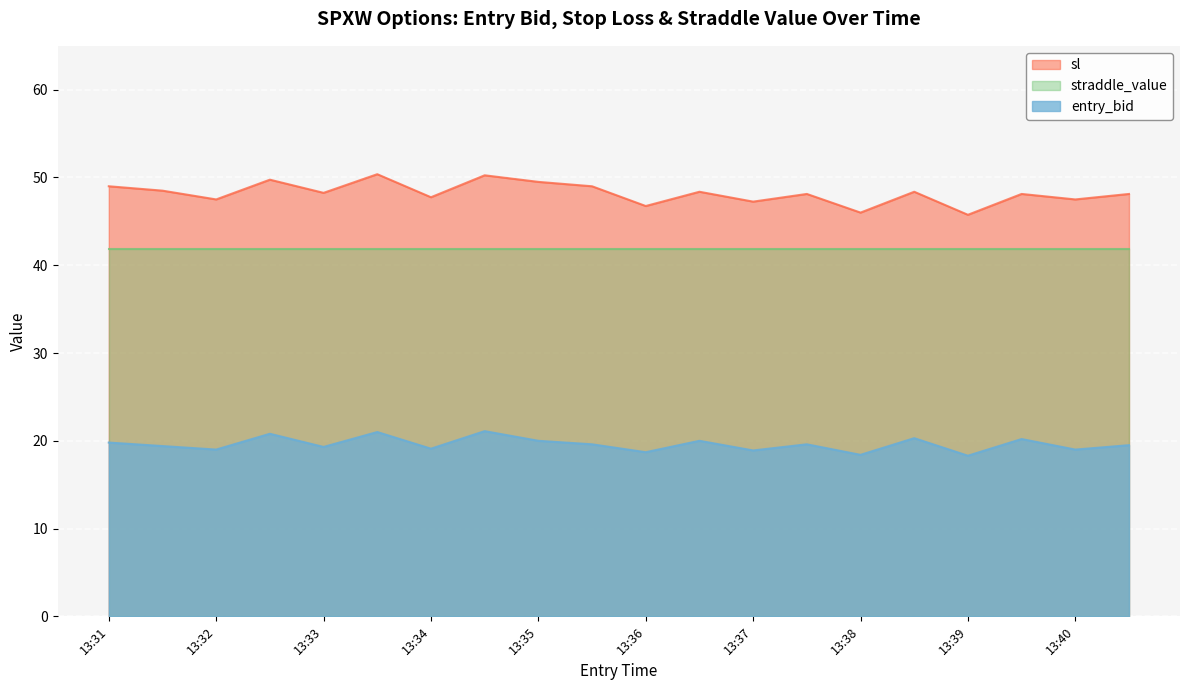

True or false: entry_bid has a value of 31.7 at 13:40.

False